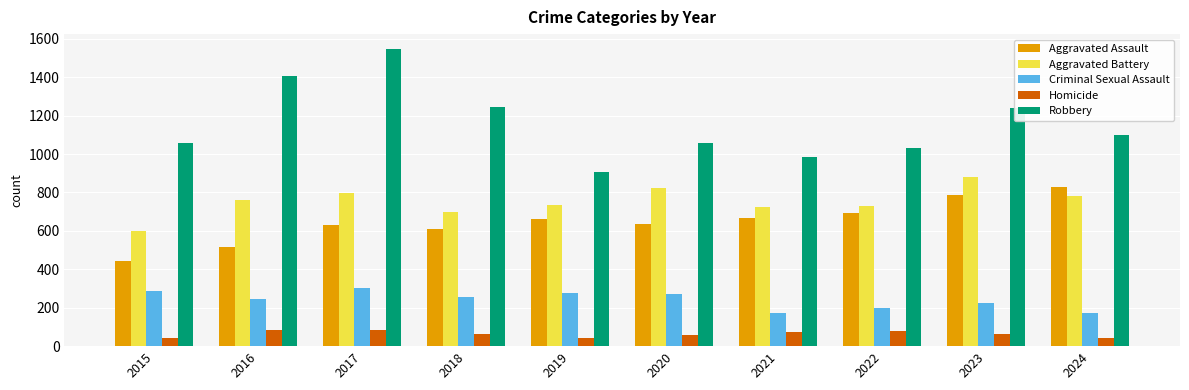

What is the sum of all Homicide values?

630